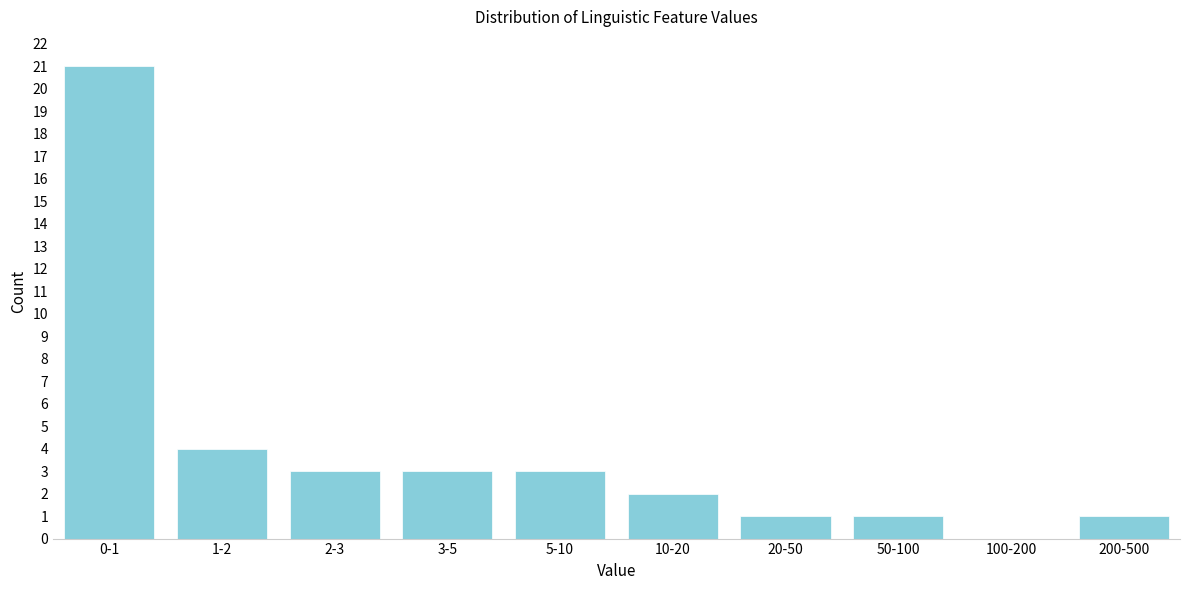

Reading right to left, transcribe all the data shown in this chart.

200-500=1	100-200=0	50-100=1	20-50=1	10-20=2	5-10=3	3-5=3	2-3=3	1-2=4	0-1=21